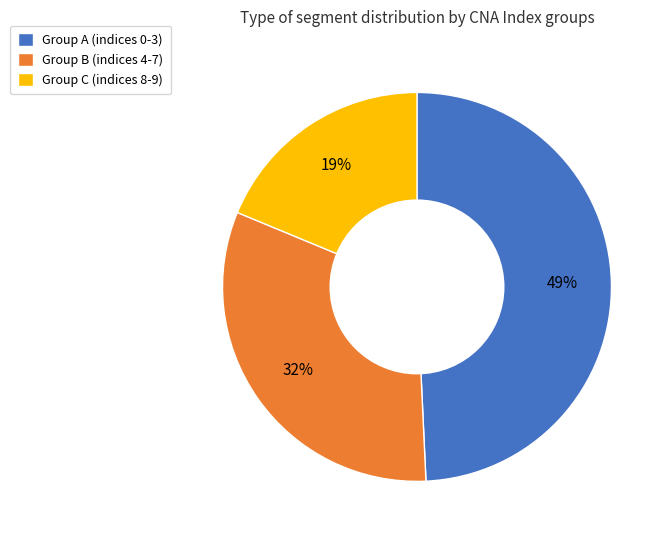

To the nearest percent, what is the average slice percentage?

33%